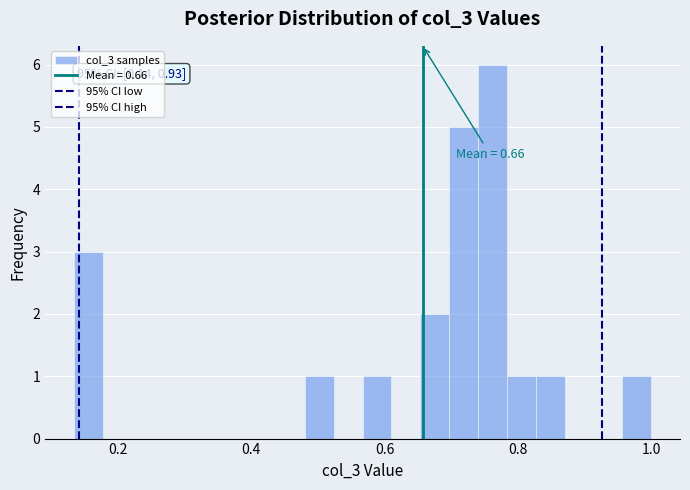

Read against the x-axis, roughly where is the centre of the tallest bar?

0.76